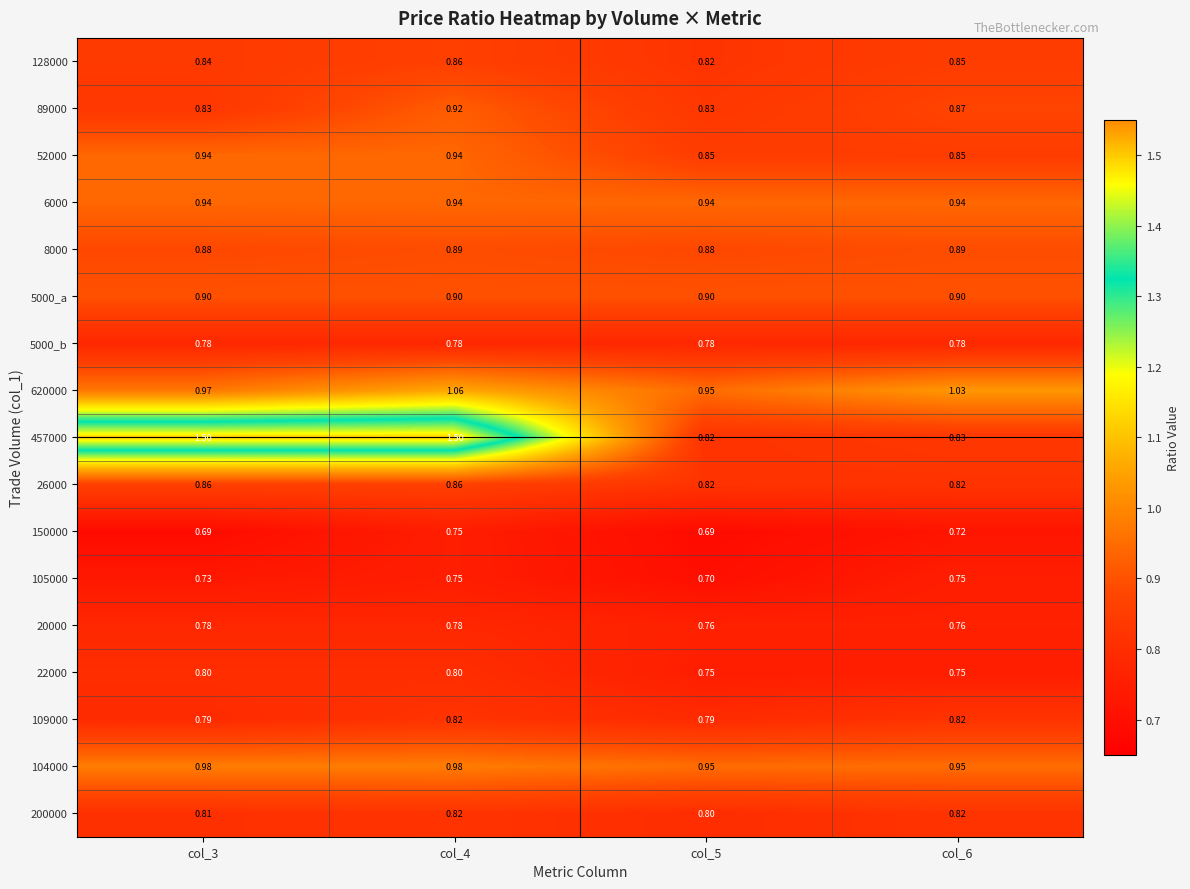

Is the value of 5000_b at col_5 greater than the value of 5000_a at col_3?

No